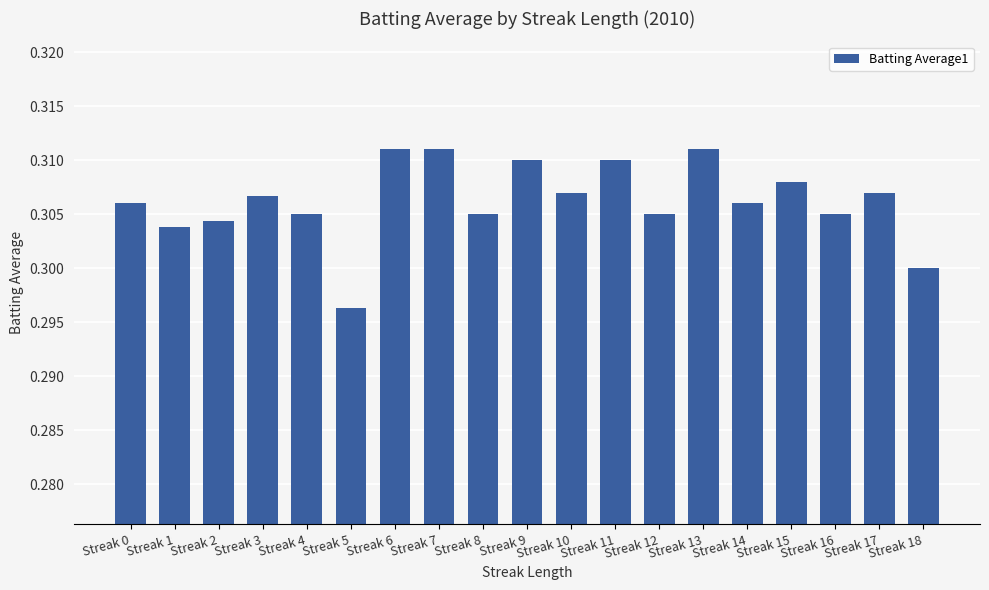

How many values are between 0 and 1?

19